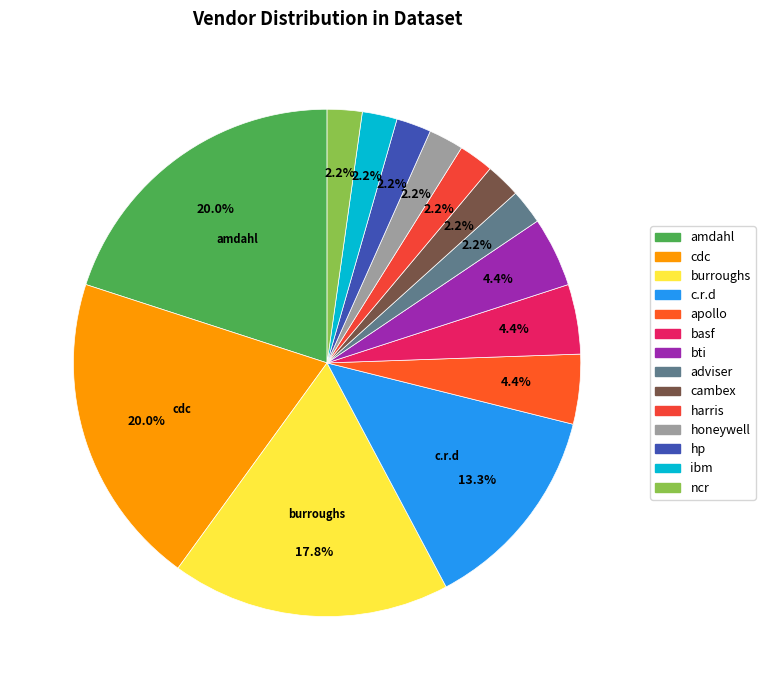

How many segments does this pie chart have?

14